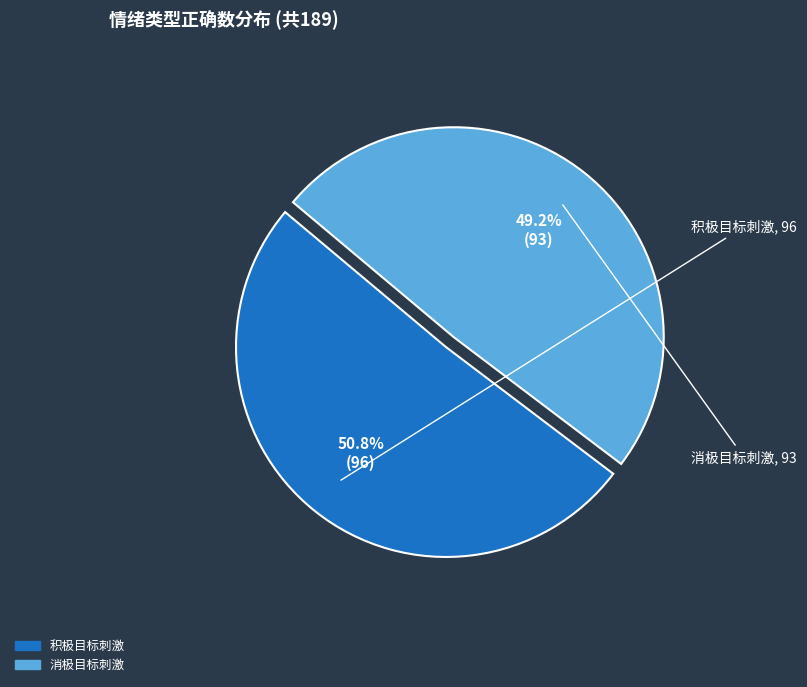

What percentage do 积极目标刺激 and 消极目标刺激 together represent?

100.0%